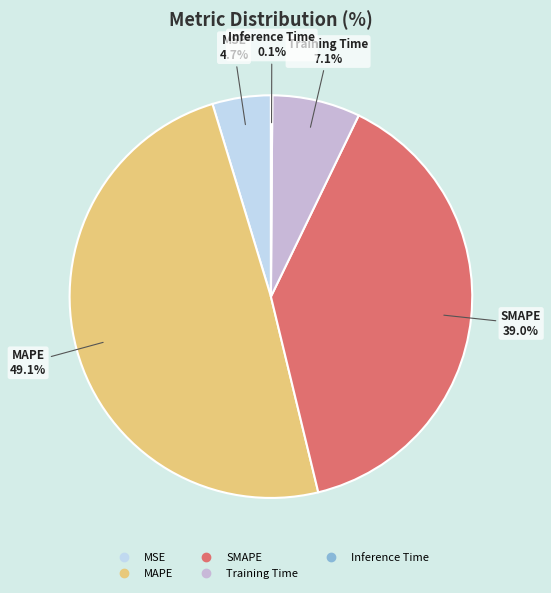

What percentage is the MSE slice, to the nearest percent?

5%